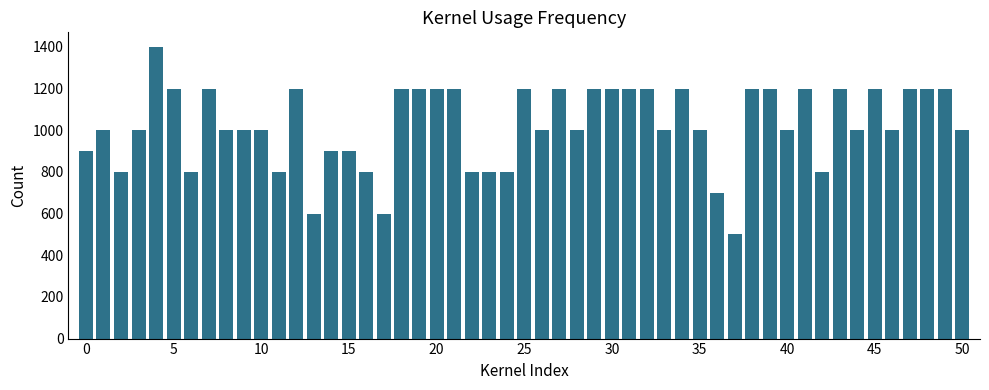

What is the value of the 3rd bar from the left?

800